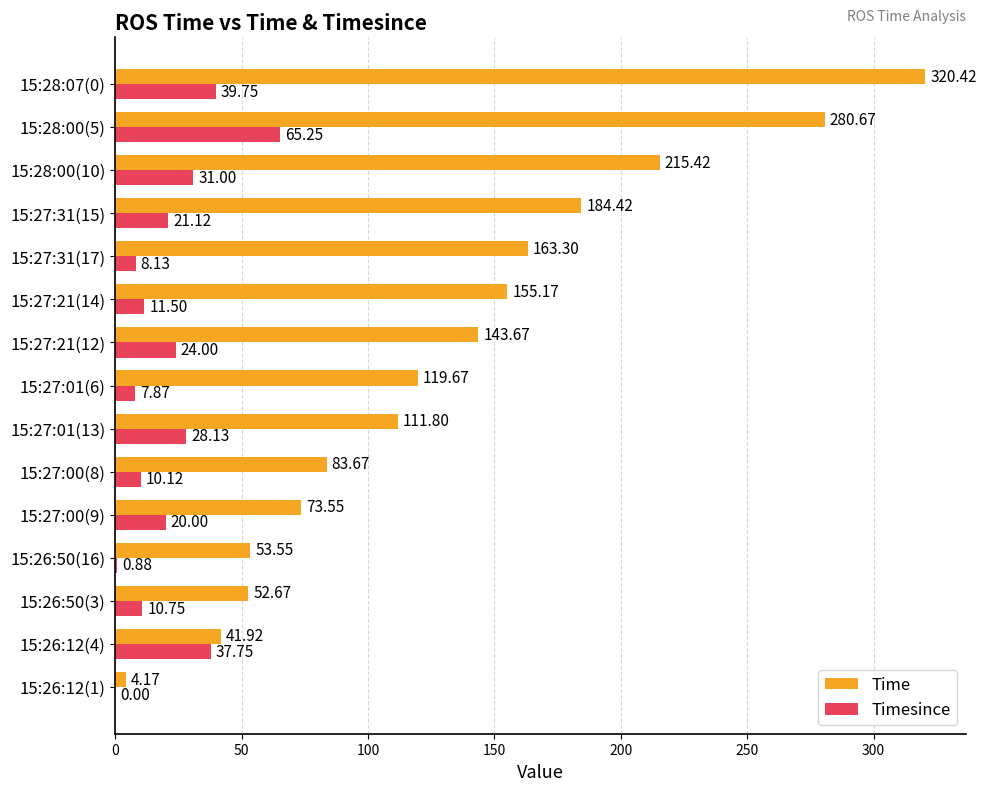

Which series changed the most between 15:26:12(4) and 15:27:31(17)?

Time